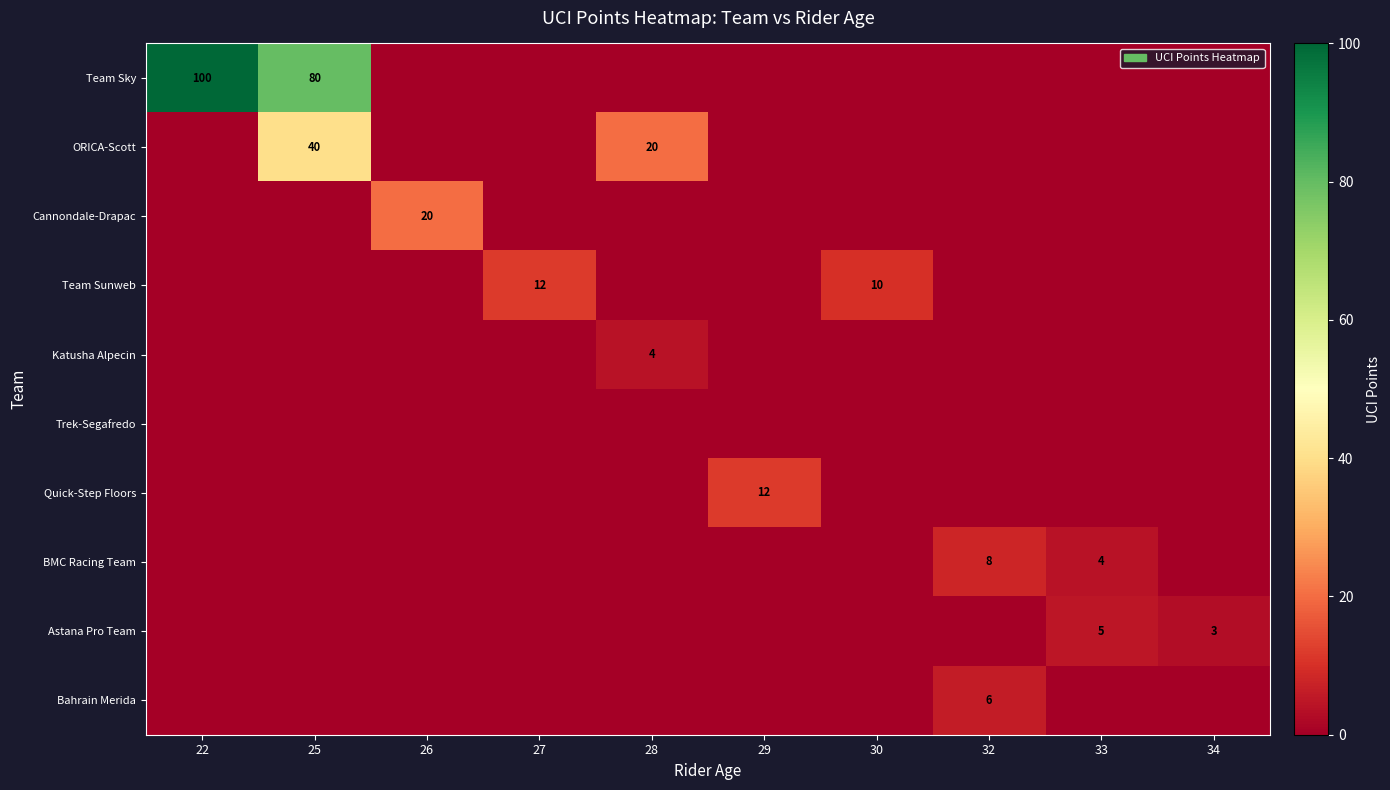

Is it true that BMC Racing Team equals 6 at 33?

False